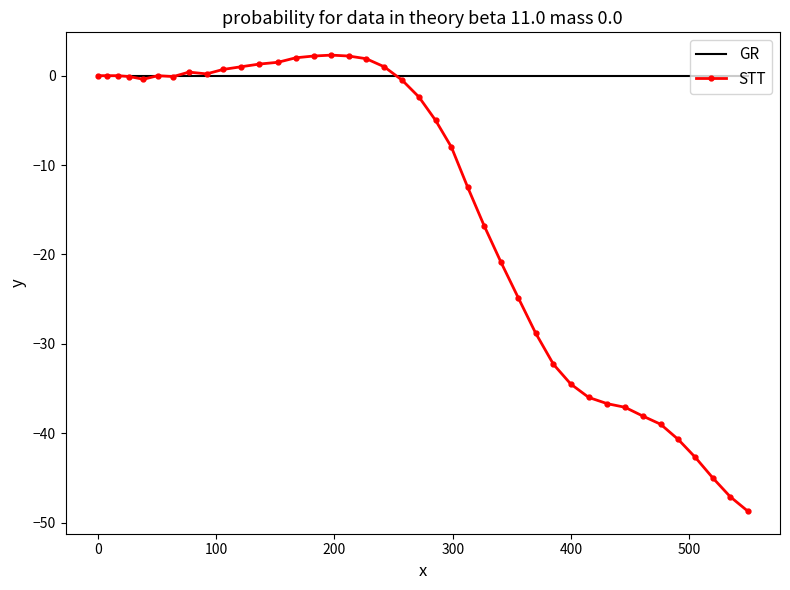

Count the number of categories in the chart.

40